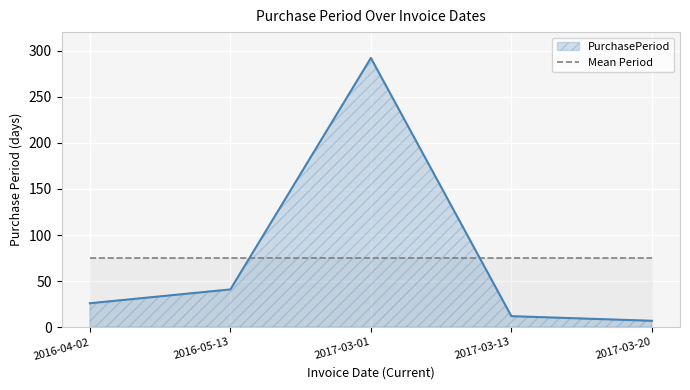

What is the minimum value shown in the chart?

7.0